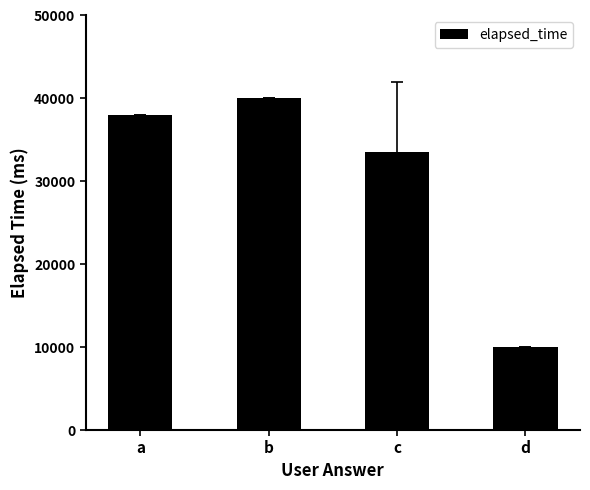

What is the value of the 1st bar from the left?

38000